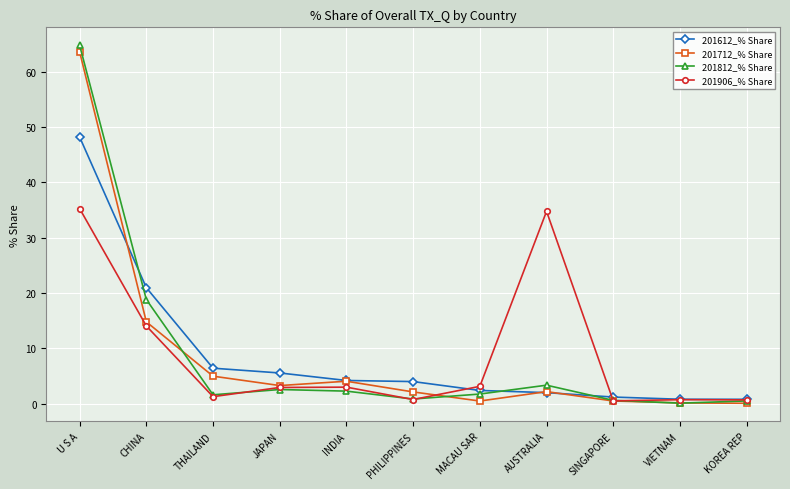

What is the minimum value shown in the chart?

0.1